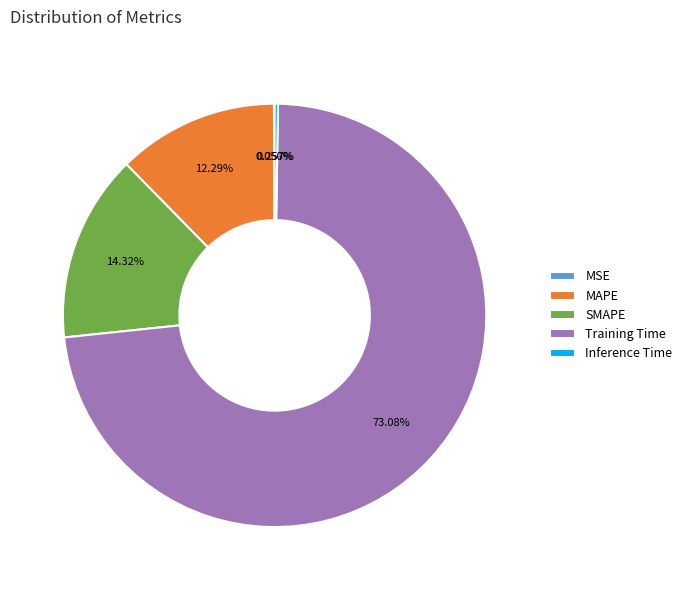

Do Training Time and MAPE together represent more than half of the pie?

Yes